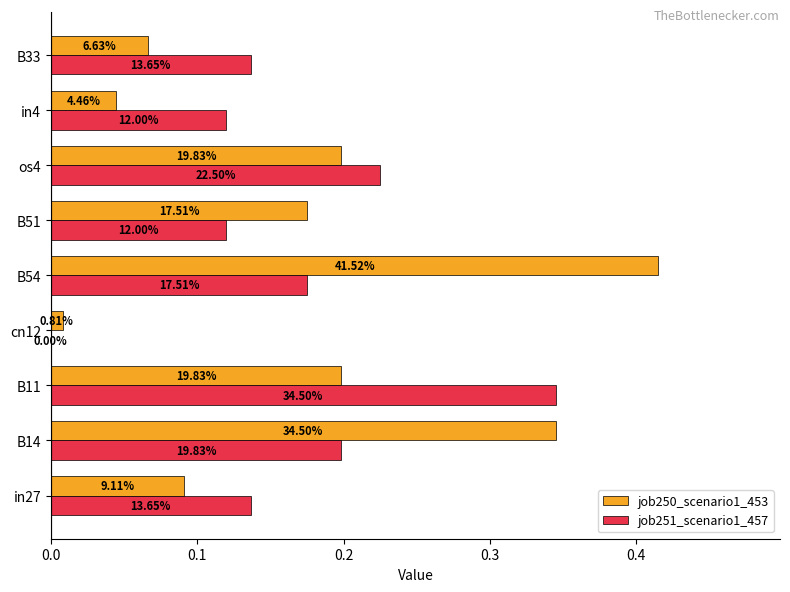

Reading left to right, list all the values displayed in this chart.

job250_scenario1_453: 0.1	0.3	0.2	0.0	0.4	0.2	0.2	0.0	0.1
job251_scenario1_457: 0.1	0.2	0.3	0.0	0.2	0.1	0.2	0.1	0.1